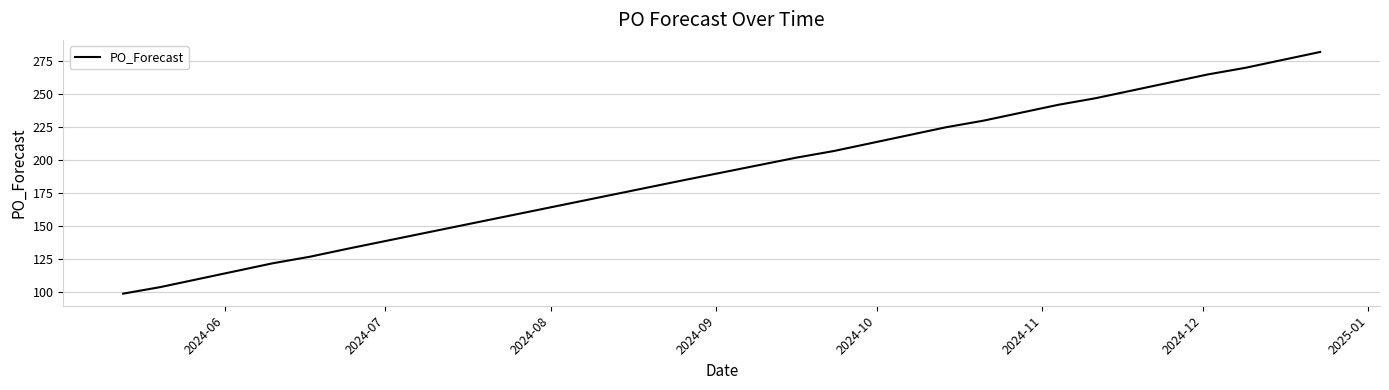

How many values are below 225?

11